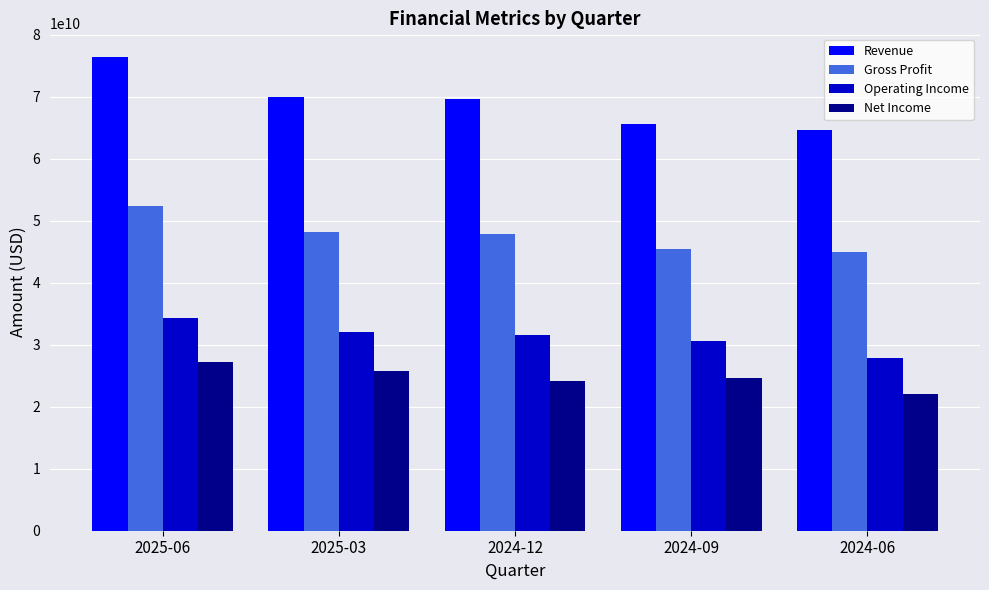

What is the sum of the Revenue values at 2024-06 and 2024-12?

134359000000